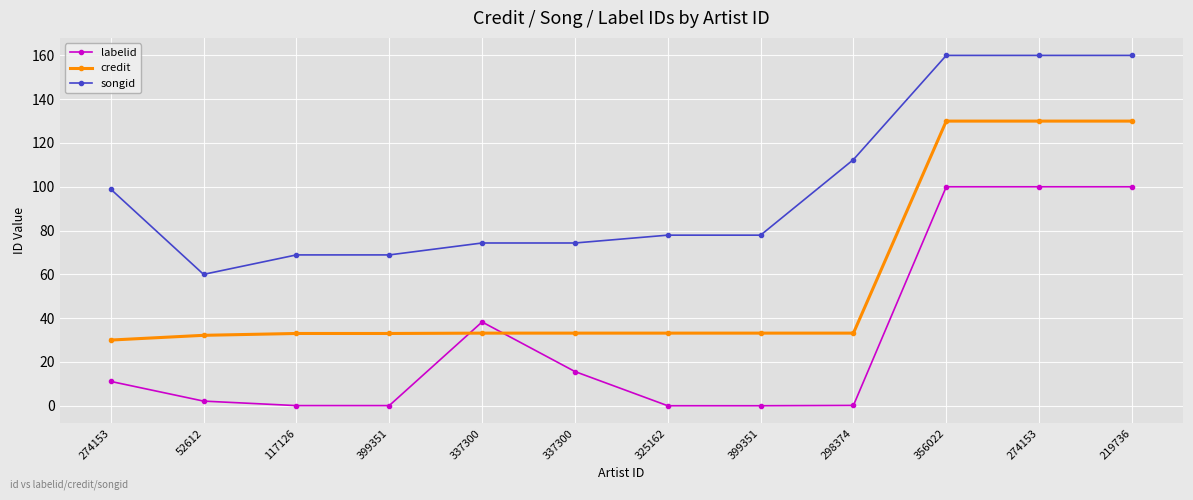

Count the number of categories in the chart.

12